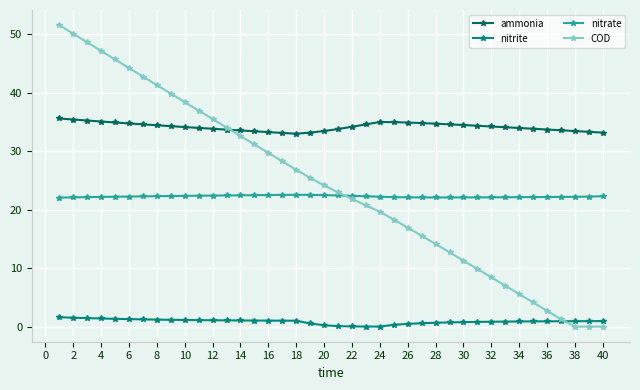

What is the sum of all ammonia values?

1366.3